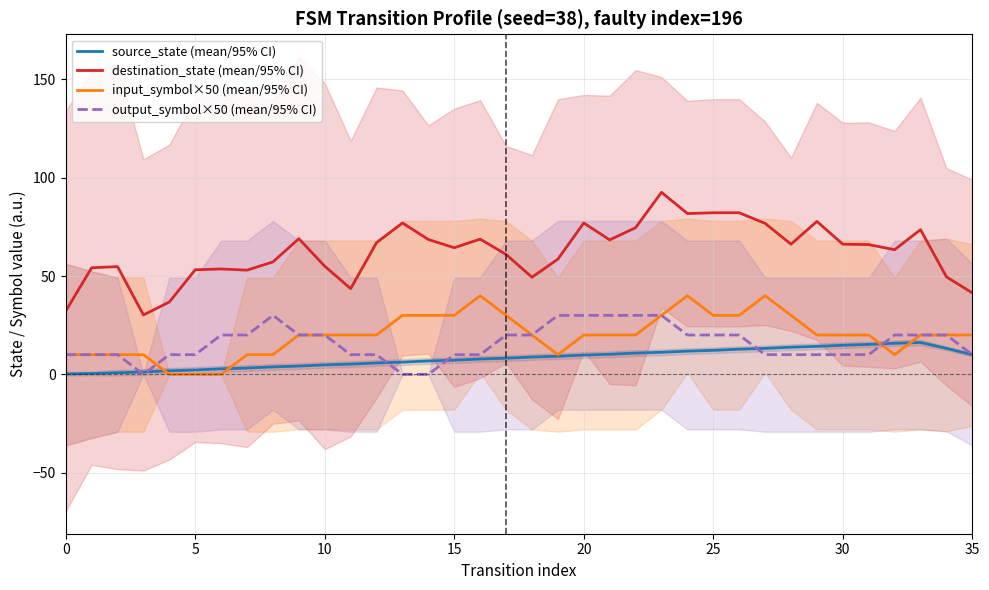

Which series has the largest total across all categories?

destination_state (mean/95% CI)